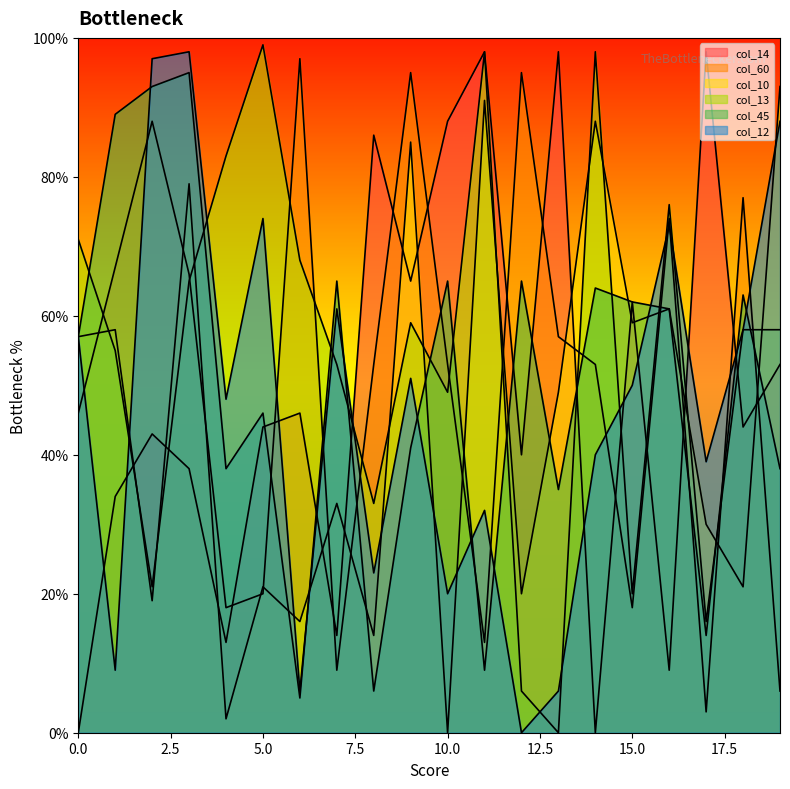

Reading right to left, list all the values displayed in this chart.

col_14: 19=53	18=44	17=98	16=9	15=62	14=0	13=98	12=40	11=98	10=88	9=65	8=86	7=14	6=46	5=44	4=13	3=38	2=43	1=34	0=0
col_60: 19=6	18=77	17=3	16=74	15=18	14=53	13=57	12=95	11=13	10=53	9=95	8=53	7=9	6=97	5=20	4=18	3=66	2=88	1=67	0=46
col_10: 19=93	18=21	17=30	16=61	15=59	14=88	13=49	12=20	11=91	10=0	9=85	8=14	7=33	6=16	5=21	4=2	3=79	2=19	1=58	0=57
col_13: 19=58	18=58	17=16	16=76	15=20	14=98	13=0	12=6	11=98	10=49	9=59	8=33	7=53	6=68	5=99	4=83	3=65	2=21	1=55	0=71
col_45: 19=38	18=63	17=14	16=61	15=62	14=64	13=35	12=65	11=9	10=65	9=41	8=6	7=65	6=5	5=46	4=38	3=95	2=93	1=89	0=57
col_12: 19=88	18=58	17=39	16=73	15=50	14=40	13=6	12=0	11=32	10=20	9=51	8=23	7=61	6=6	5=74	4=48	3=98	2=97	1=9	0=57